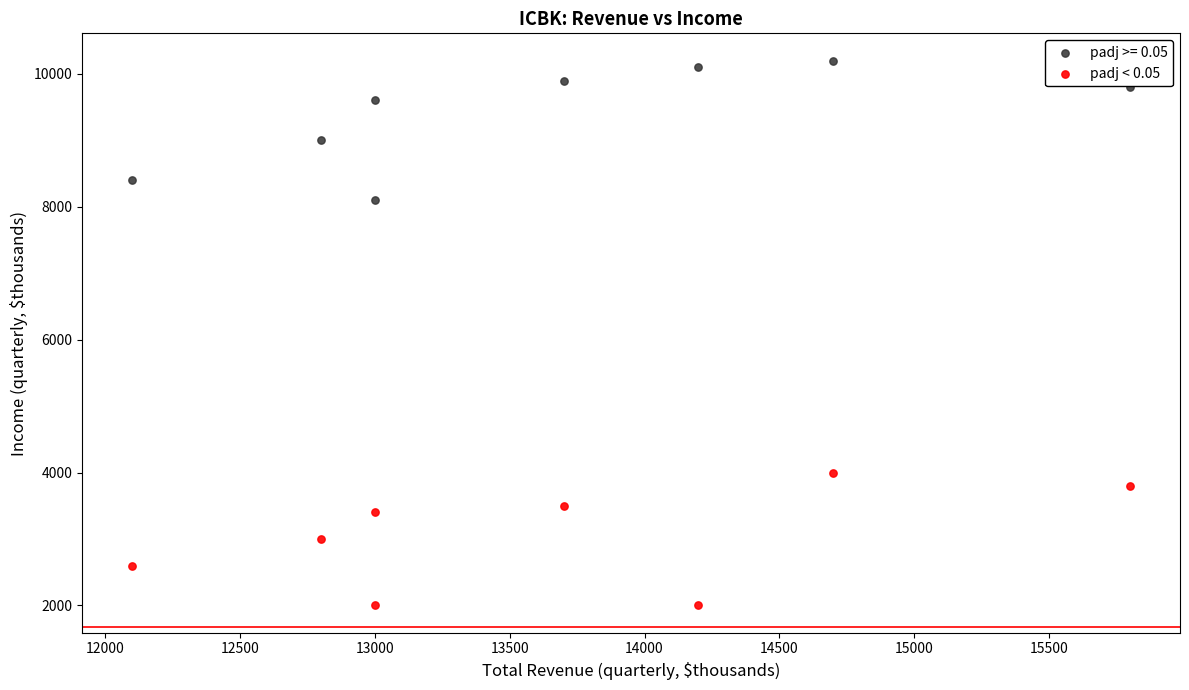

Which series contains the highest Y value?

padj >= 0.05